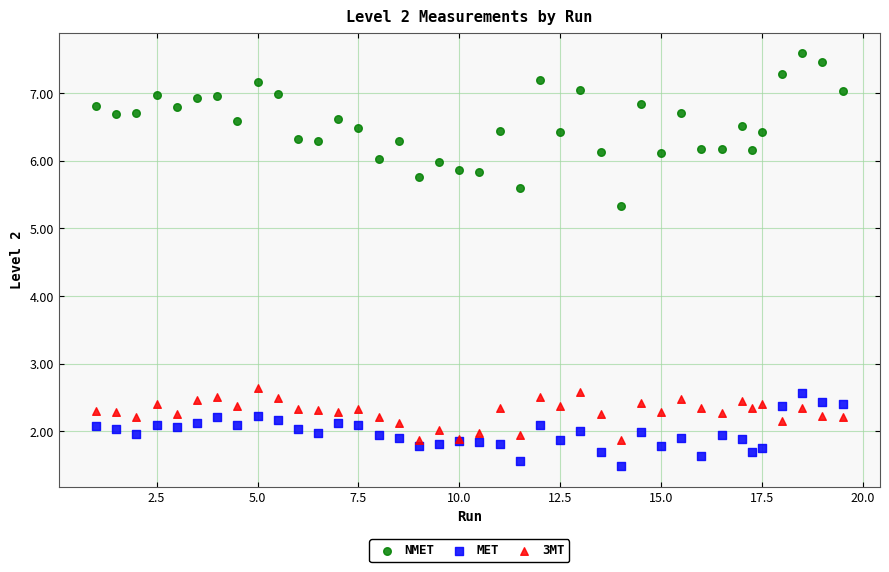

What is the X range (max minus min) for the scatter plot?

18.5